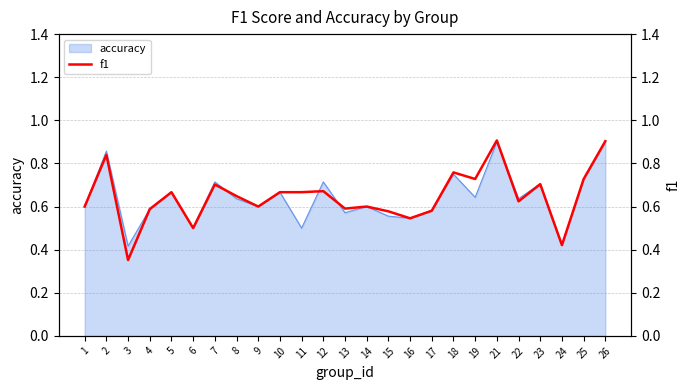

True or false: there are more than 1 points higher than both neighbors.

True